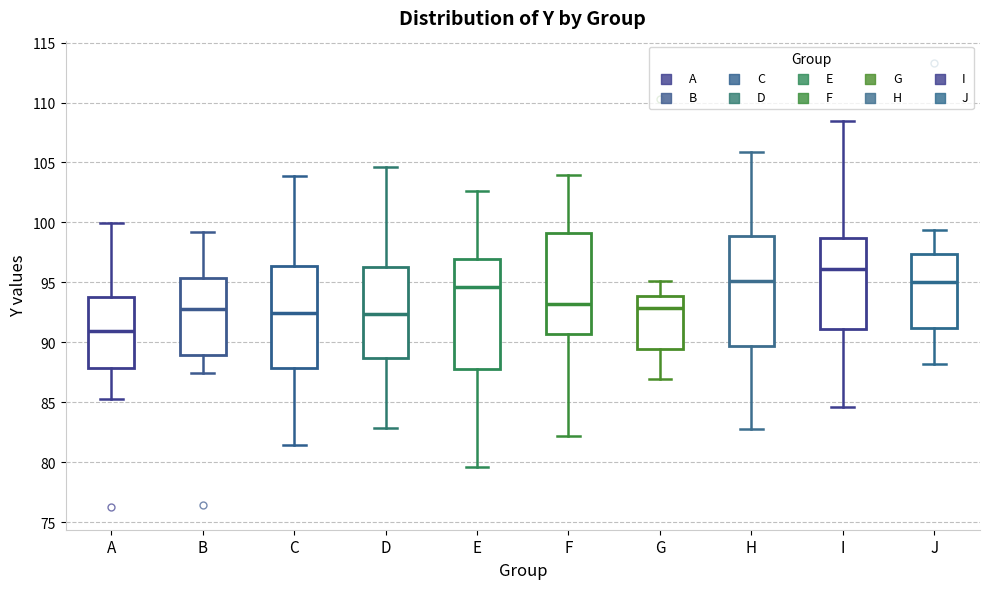

Reading left to right, read every box against the y-axis: the position of its median line, the range the box covers, and the ends of its whiskers. The values are not printed on the chart, so give them approximately, as read against the axis.

A: median 91.0, box 88.0 to 94.0, whiskers 85.5 to 100.0
B: median 92.5, box 89.0 to 95.5, whiskers 87.5 to 99.0
C: median 92.5, box 88.0 to 96.5, whiskers 81.5 to 104.0
D: median 92.5, box 88.5 to 96.5, whiskers 83.0 to 104.5
E: median 94.5, box 88.0 to 97.0, whiskers 79.5 to 102.5
F: median 93.0, box 90.5 to 99.0, whiskers 82.0 to 104.0
G: median 93.0, box 89.5 to 94.0, whiskers 87.0 to 95.0
H: median 95.0, box 89.5 to 99.0, whiskers 83.0 to 106.0
I: median 96.0, box 91.0 to 98.5, whiskers 84.5 to 108.5
J: median 95.0, box 91.0 to 97.5, whiskers 88.0 to 99.5